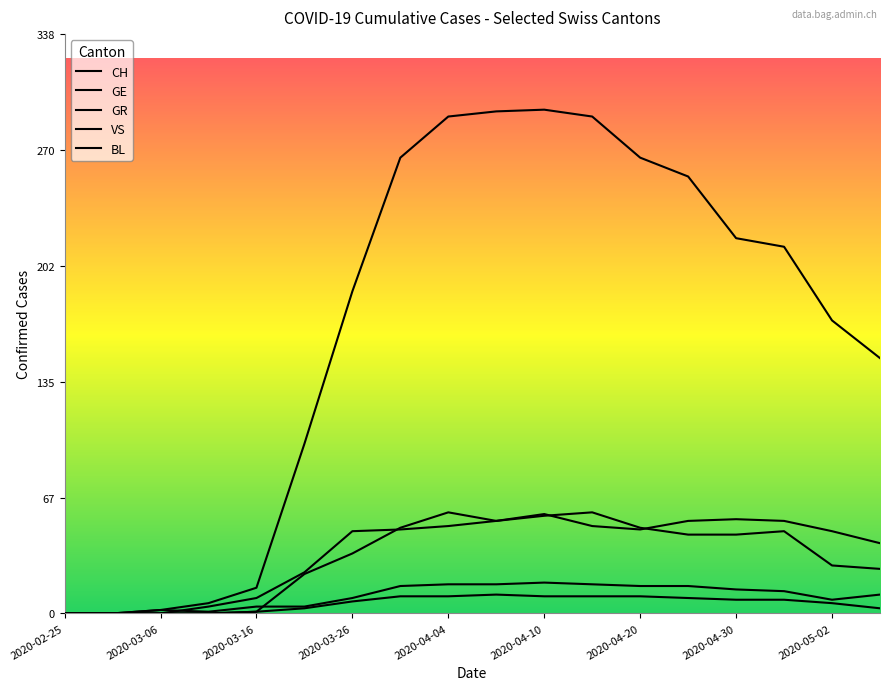

Reading left to right, extract all data points from this chart.

CH: 0	0	2	6	15	99	188	266	290	293	294	290	266	255	219	214	171	149
GE: 0	0	0	4	9	24	48	49	51	54	58	51	49	54	55	54	48	41
GR: 0	0	0	0	1	3	7	10	10	11	10	10	10	9	8	8	6	3
VS: 0	0	0	0	1	23	35	50	59	54	57	59	50	46	46	48	28	26
BL: 0	0	2	1	4	4	9	16	17	17	18	17	16	16	14	13	8	11